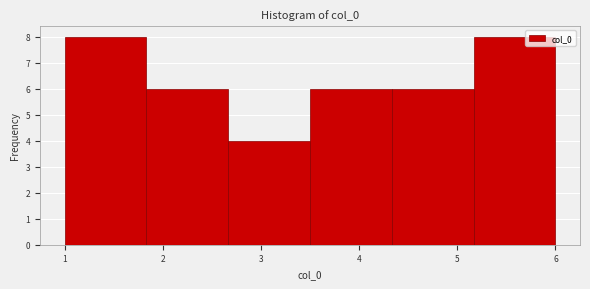

How tall is the bar that spans 1.0 to 1.8 on the x-axis? Neither the bar edges nor the heights are printed on the chart, so give them approximately, as read against the axes.

8